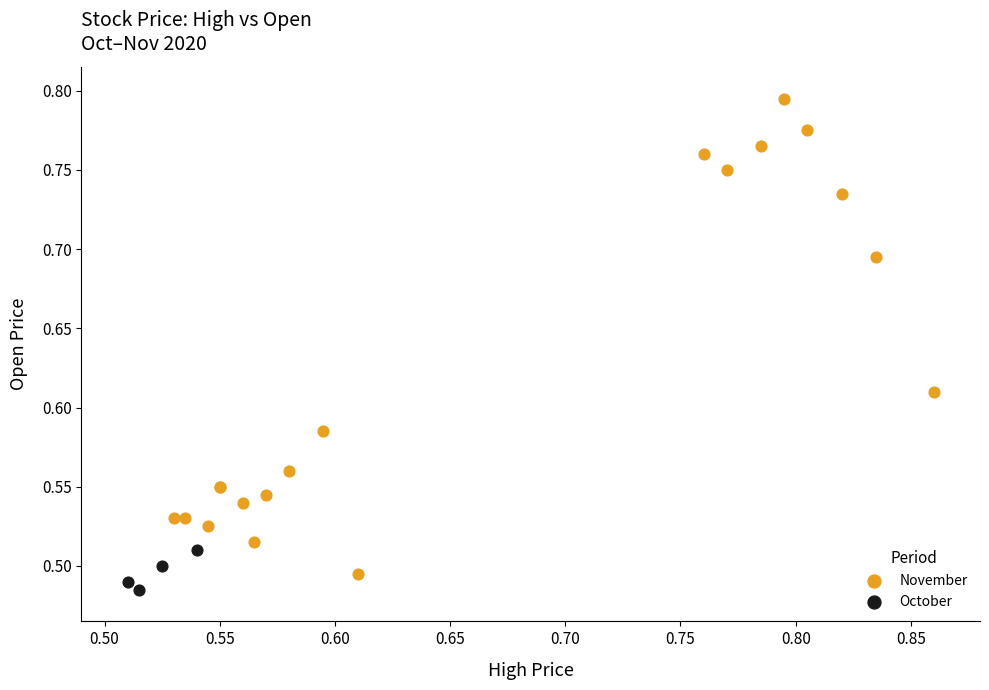

Which series contains the highest Y value?

November